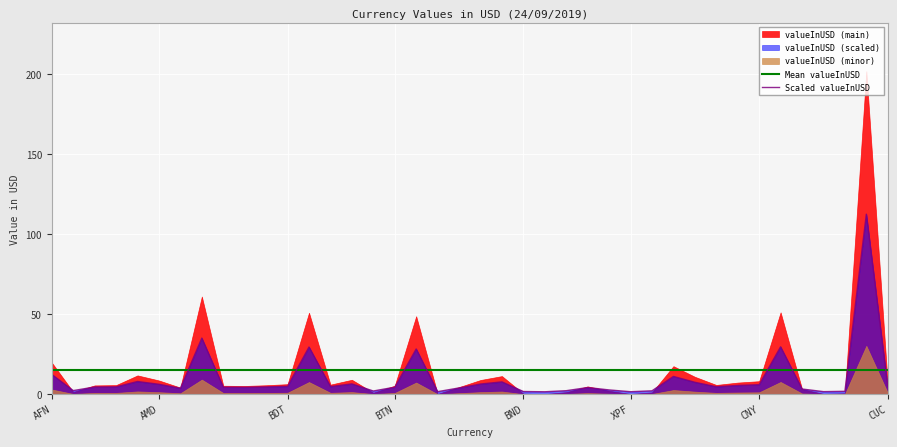

What is the approximate value at BTN?

4.4